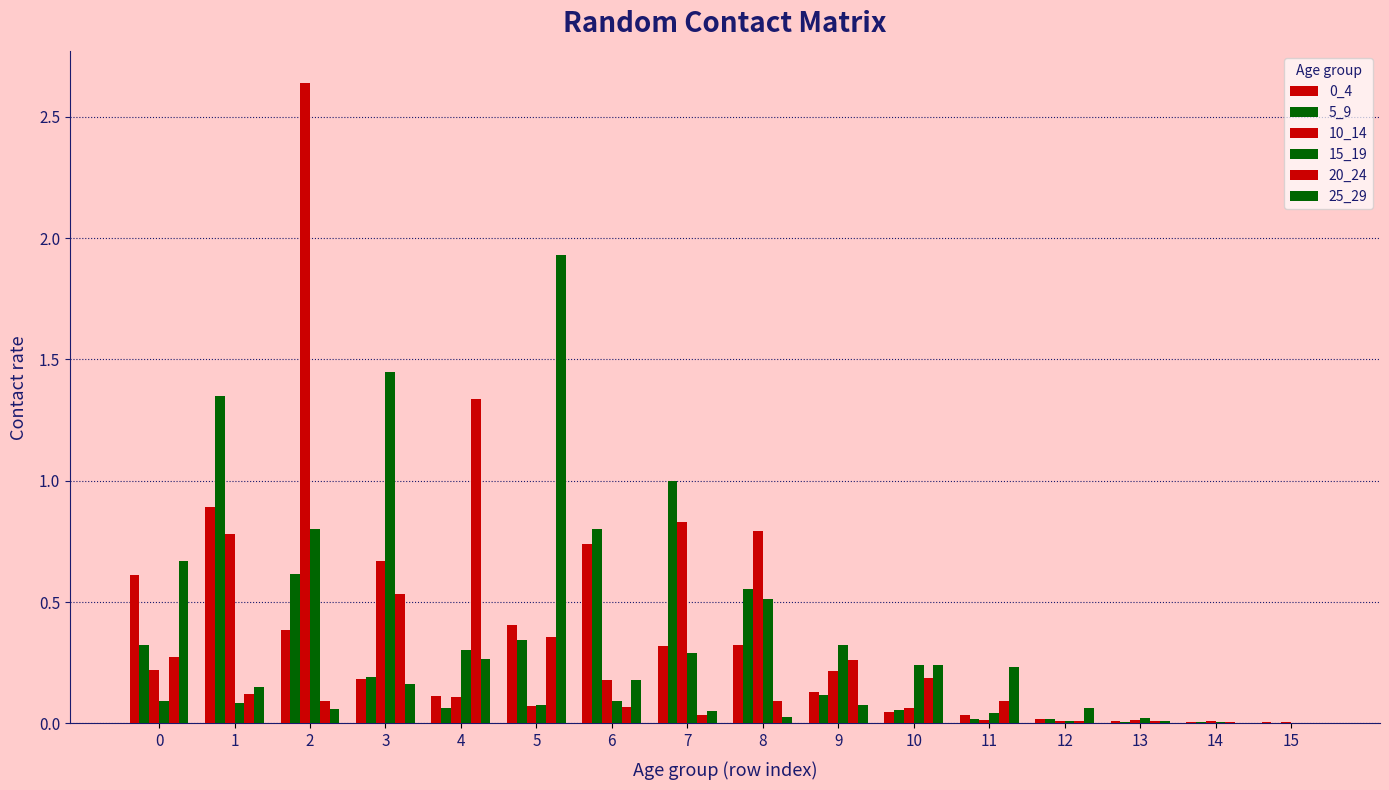

The 5_9 series shows 0.6 at 2. True or false?

True